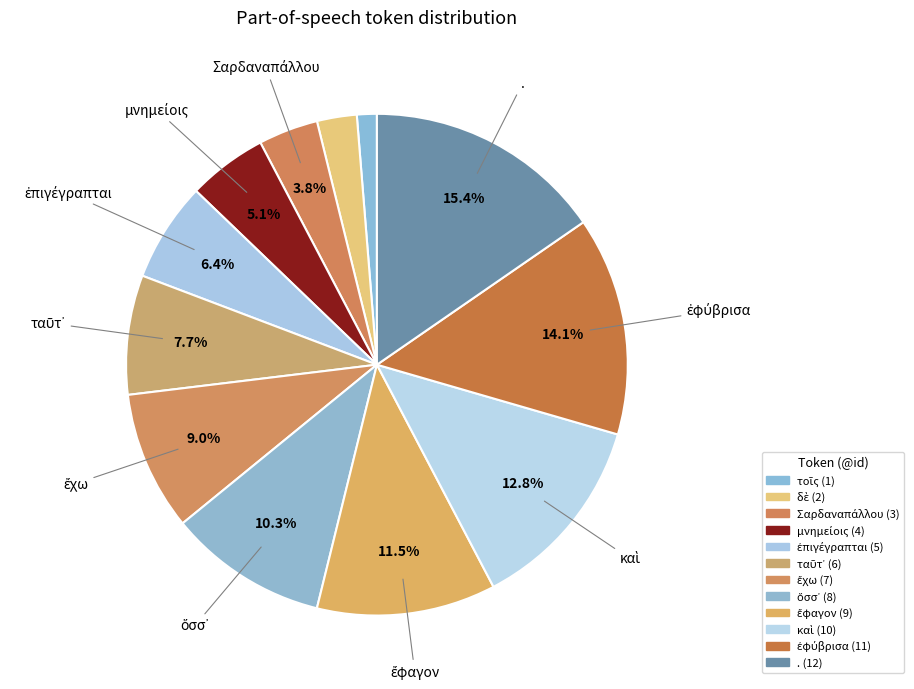

What is the smallest slice in the pie chart?

τοῖς